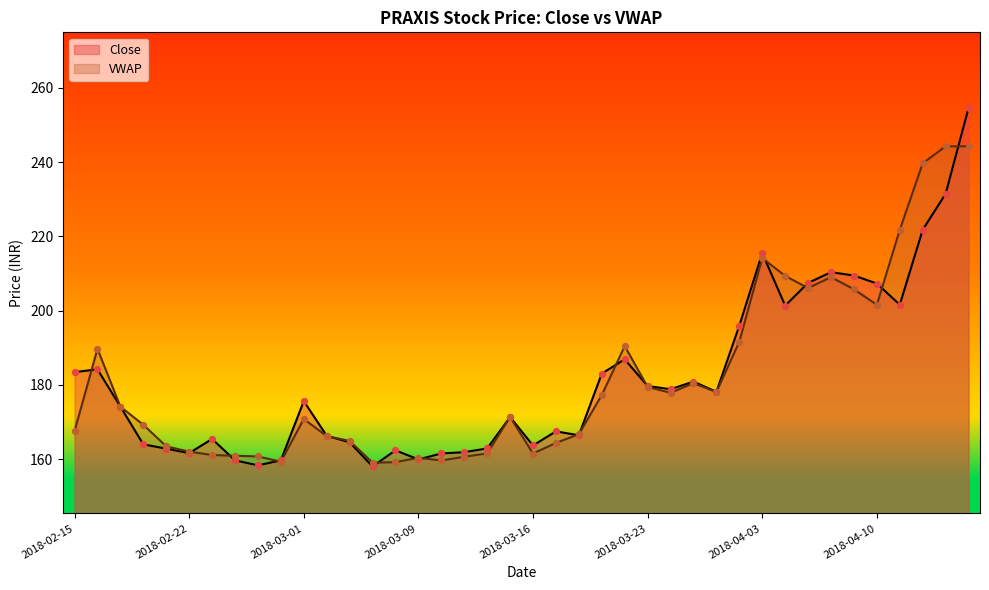

Which series reaches the maximum Y coordinate?

Close